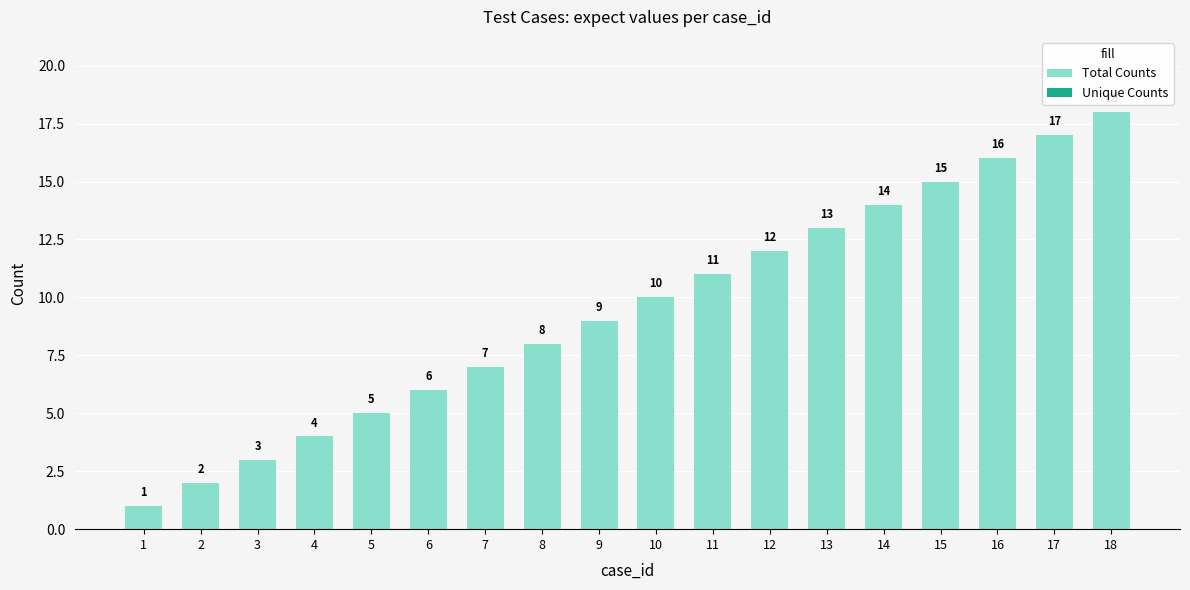

The value at 7 is 7. True or false?

True